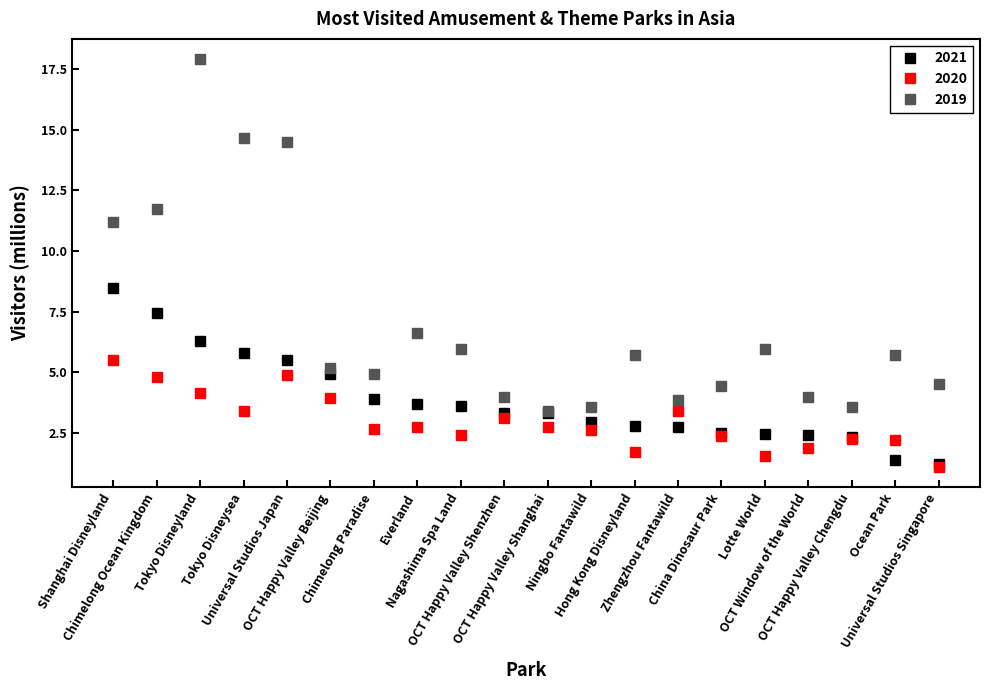

What are all the series names shown in the legend?

2021, 2020, 2019